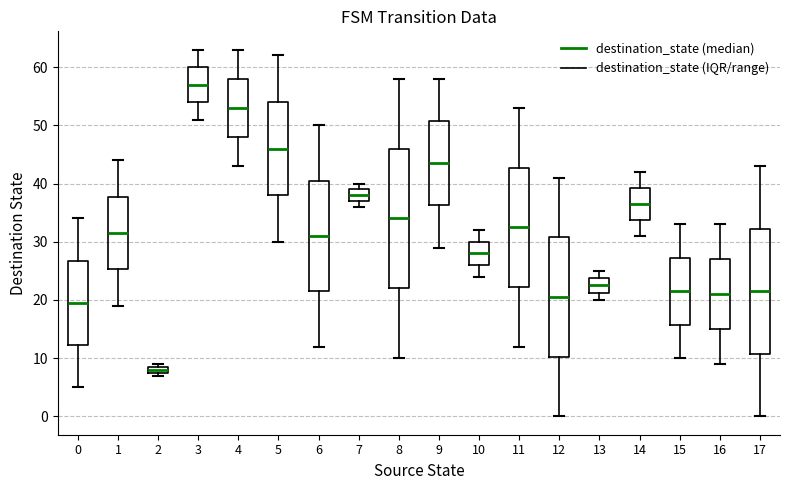

Which box has the lowest median line?

2